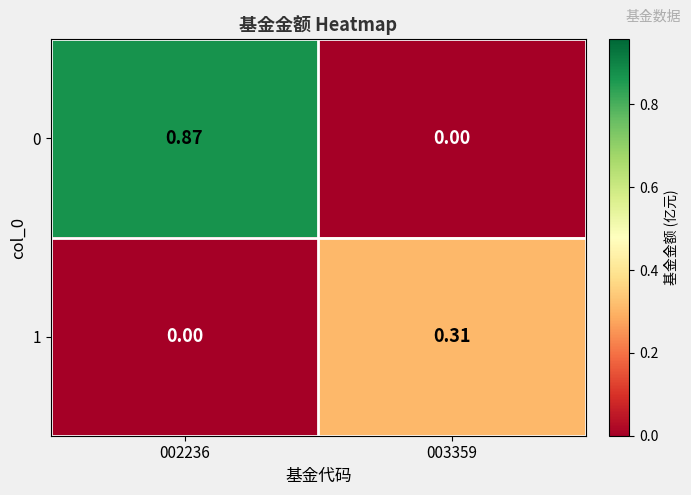

Is the value of 0 at 002236 greater than the value of 1 at 002236?

Yes